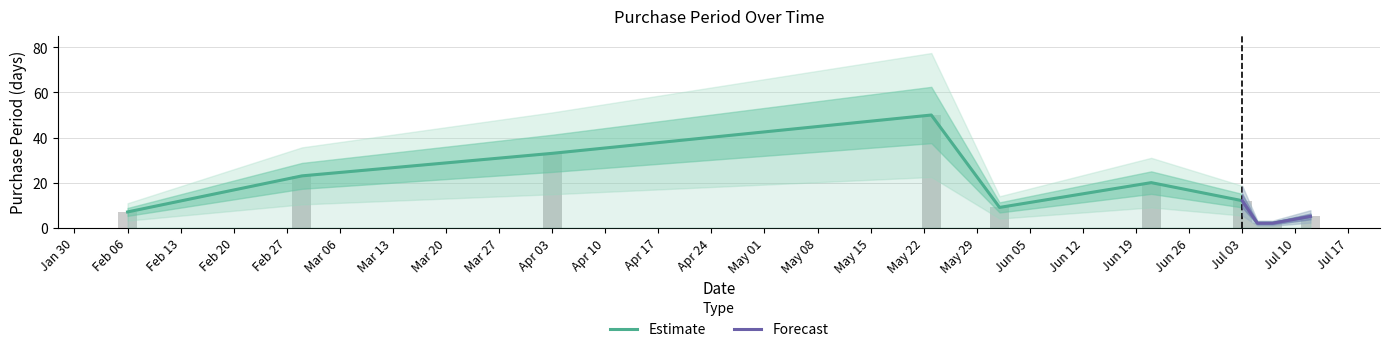

Reading right to left, what are all the values shown in this chart?

5	2	2	12	20	9	50	33	23	7